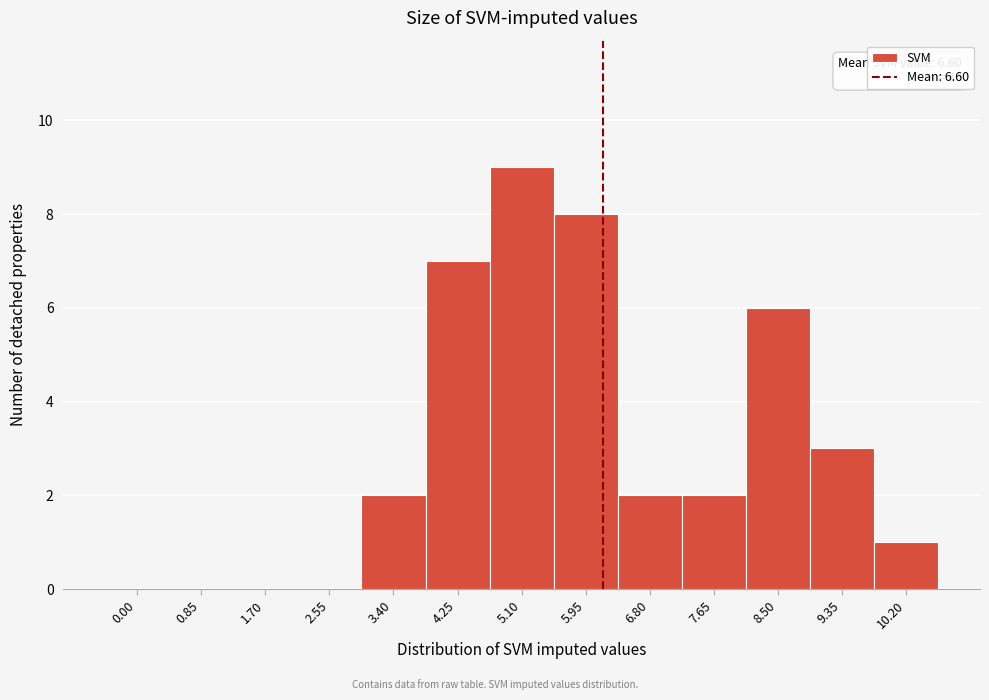

Reading left to right, list all the values displayed in this chart.

0.00=0	0.85=0	1.70=0	2.55=0	3.40=2	4.25=7	5.10=9	5.95=8	6.80=2	7.65=2	8.50=6	9.35=3	10.20=1